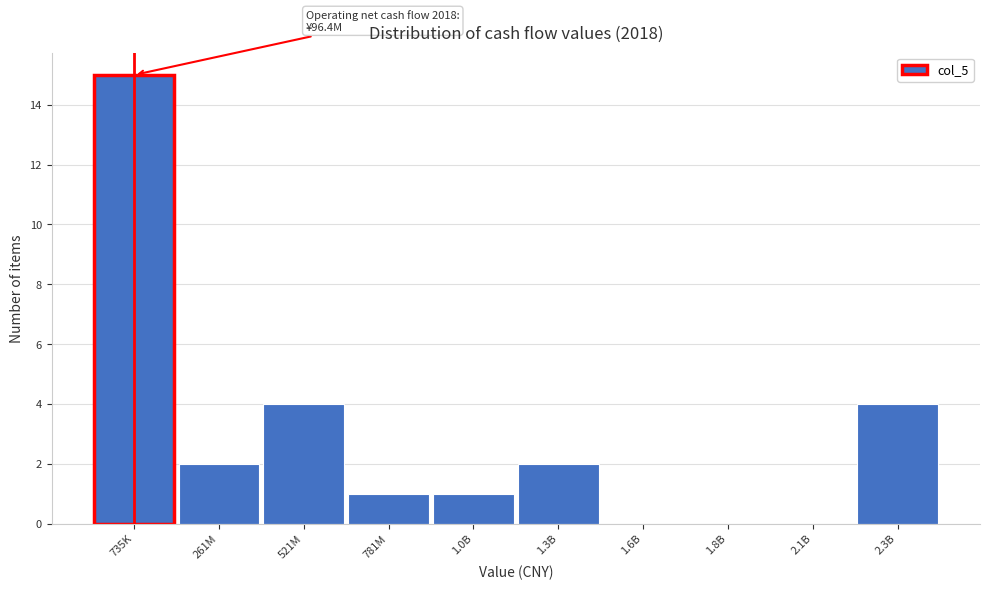

Reading right to left, what are all the values shown in this chart?

2.3B=4	2.1B=0	1.8B=0	1.6B=0	1.3B=2	1.0B=1	781M=1	521M=4	261M=2	735K=15